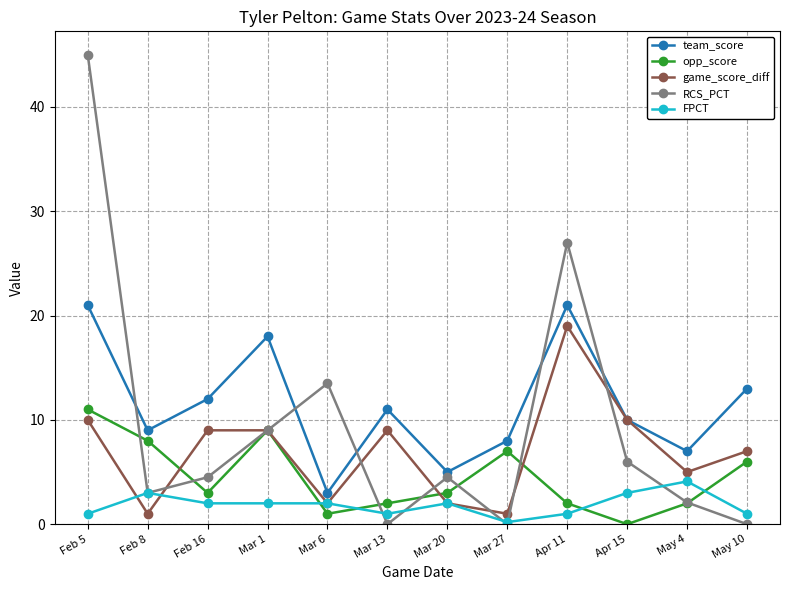

At which category does the chart reach its peak across all series?

Feb 5